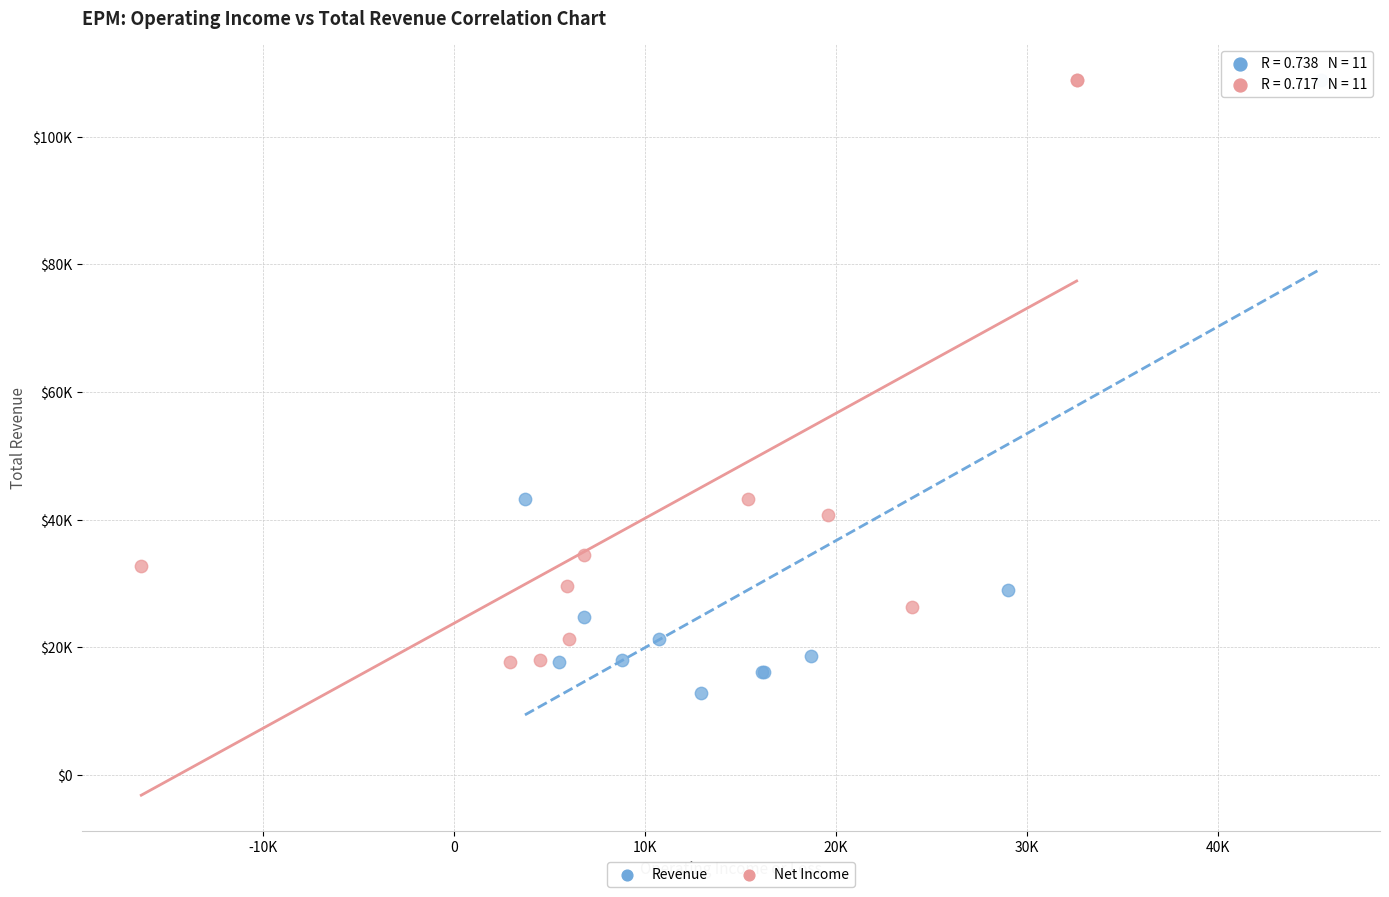

Which series contains the lowest Y value?

Revenue